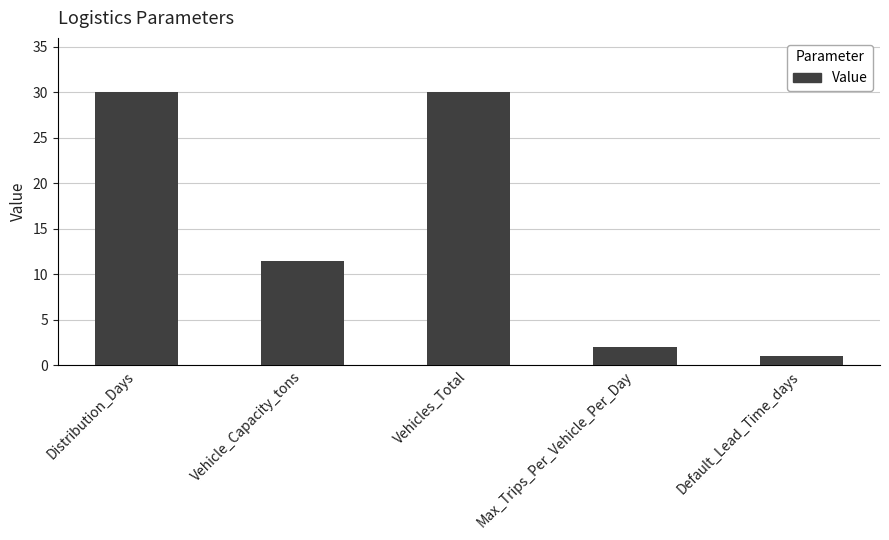

At which label is the value closest to 15?

Vehicle_Capacity_tons